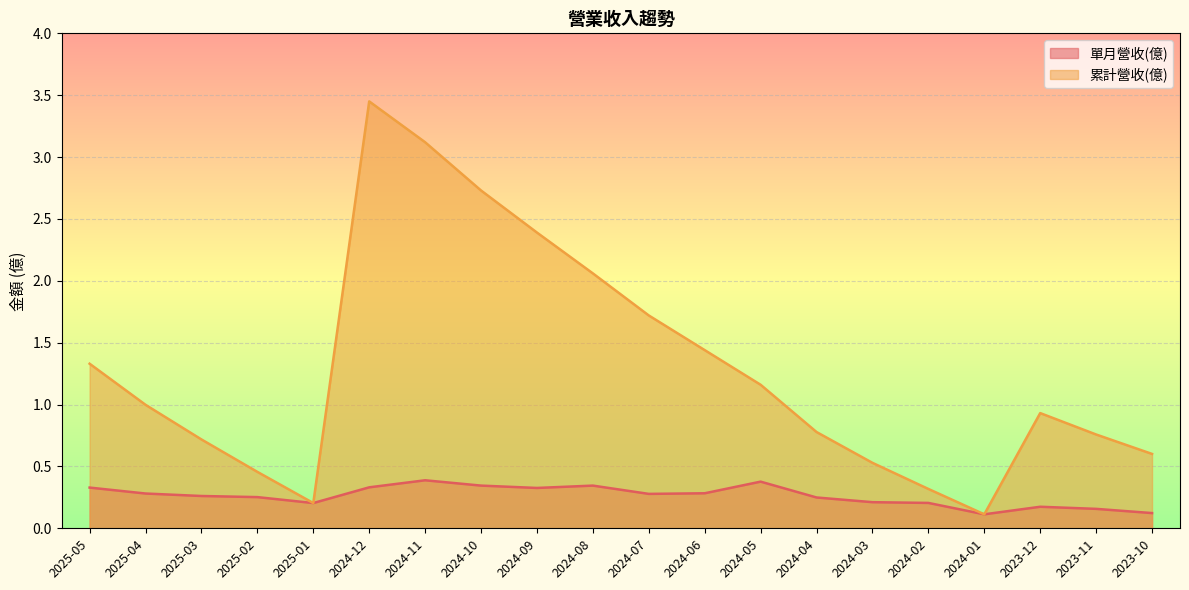

How many lines are shown in the chart?

2